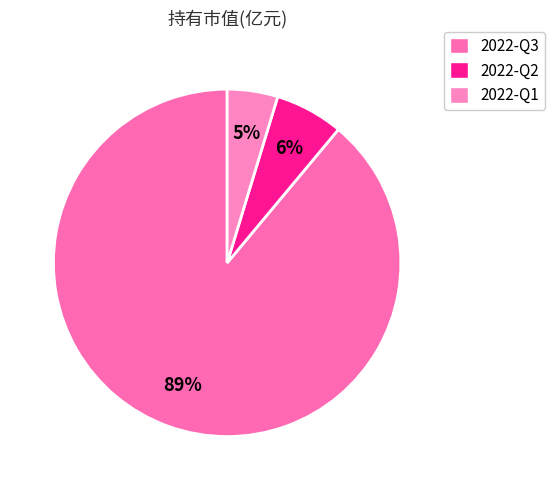

How many slices are in this pie chart?

3